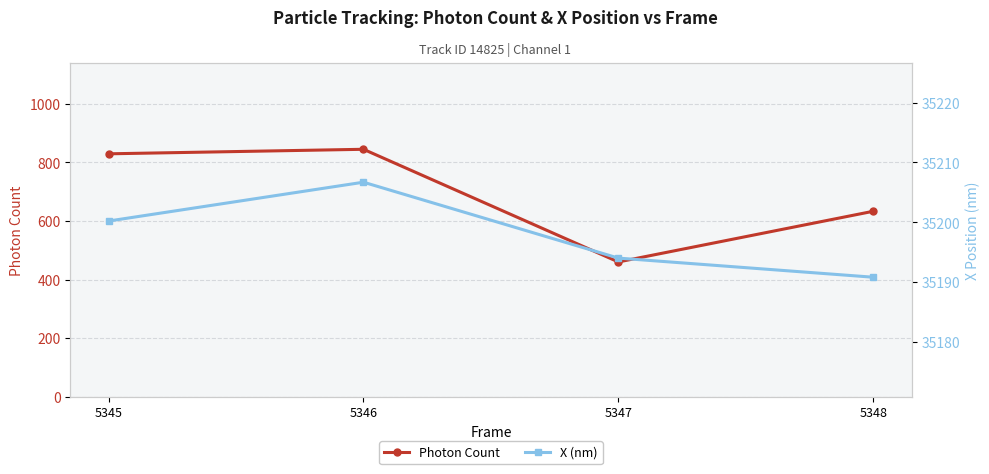

Reading left to right, what are all the values shown in this chart?

Photon Count: 829.2	844.7	460.1	633.1
X (nm): 35200.2	35206.7	35194.0	35190.8